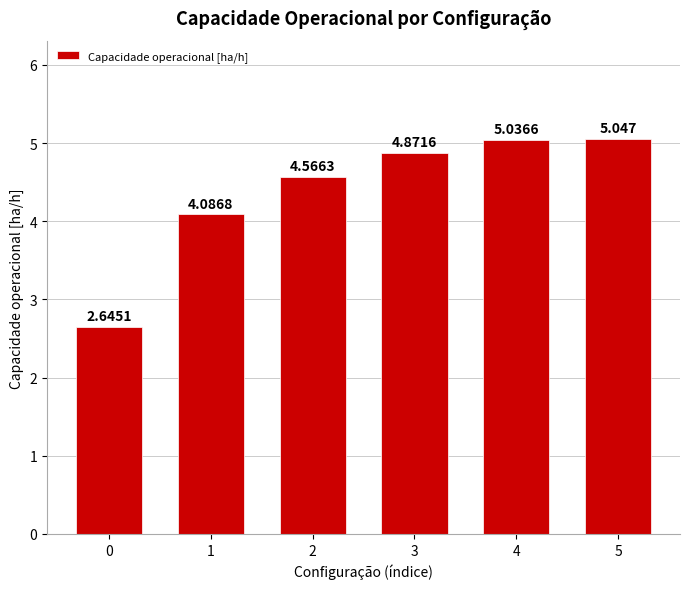

What is the minimum value shown in the chart?

2.6